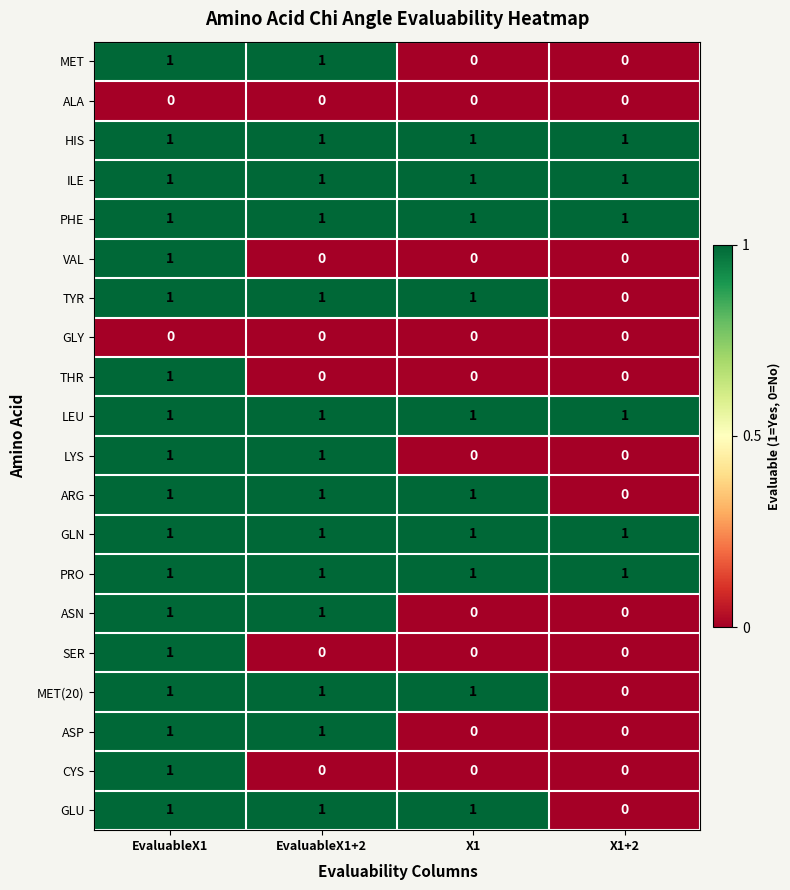

What is the total value across all series at X1?

10